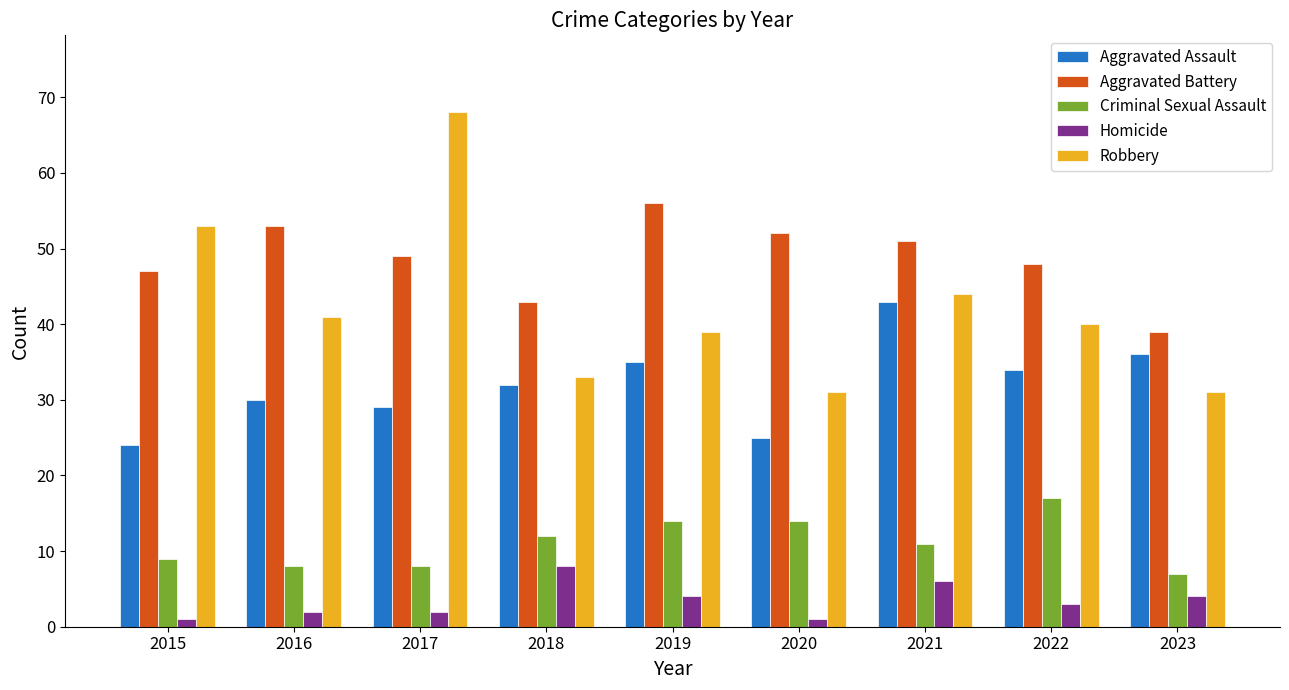

What is the greatest value displayed?

68